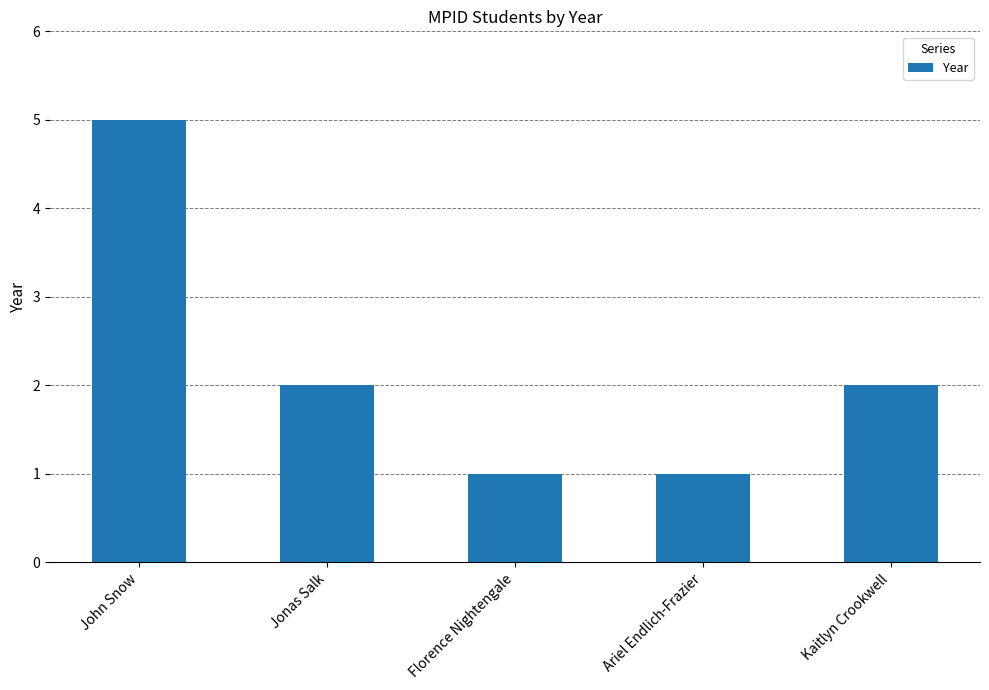

The chart shows a value of 3 at Kaitlyn Crookwell. True or false?

False